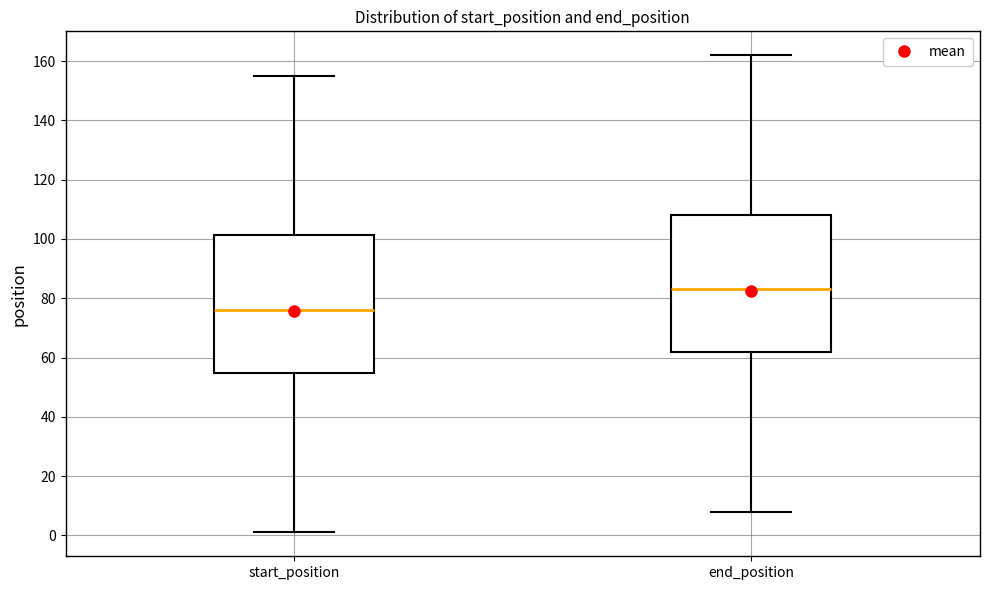

Reading left to right, read every box against the y-axis: the position of its median line, the range the box covers, and the ends of its whiskers. The values are not printed on the chart, so give them approximately, as read against the axis.

start_position: median 76, box 54 to 102, whiskers 2 to 156
end_position: median 84, box 62 to 108, whiskers 8 to 162